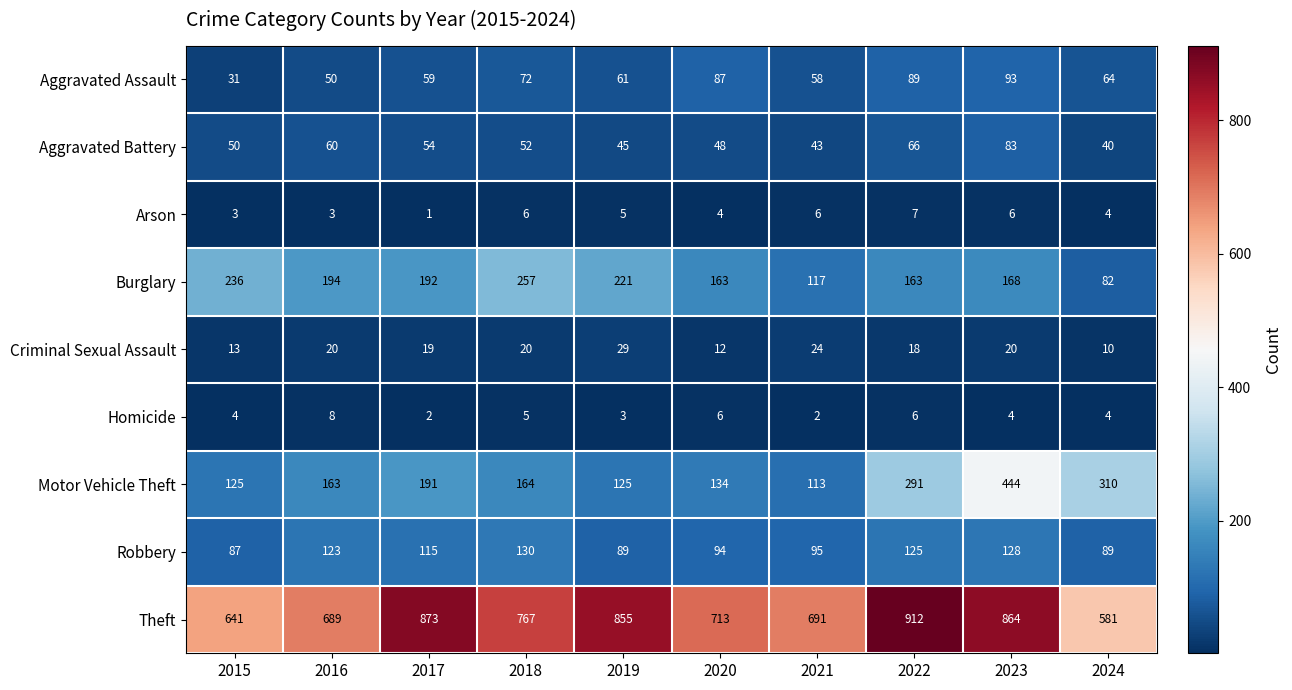

At which label is Theft closest to 746?

2018